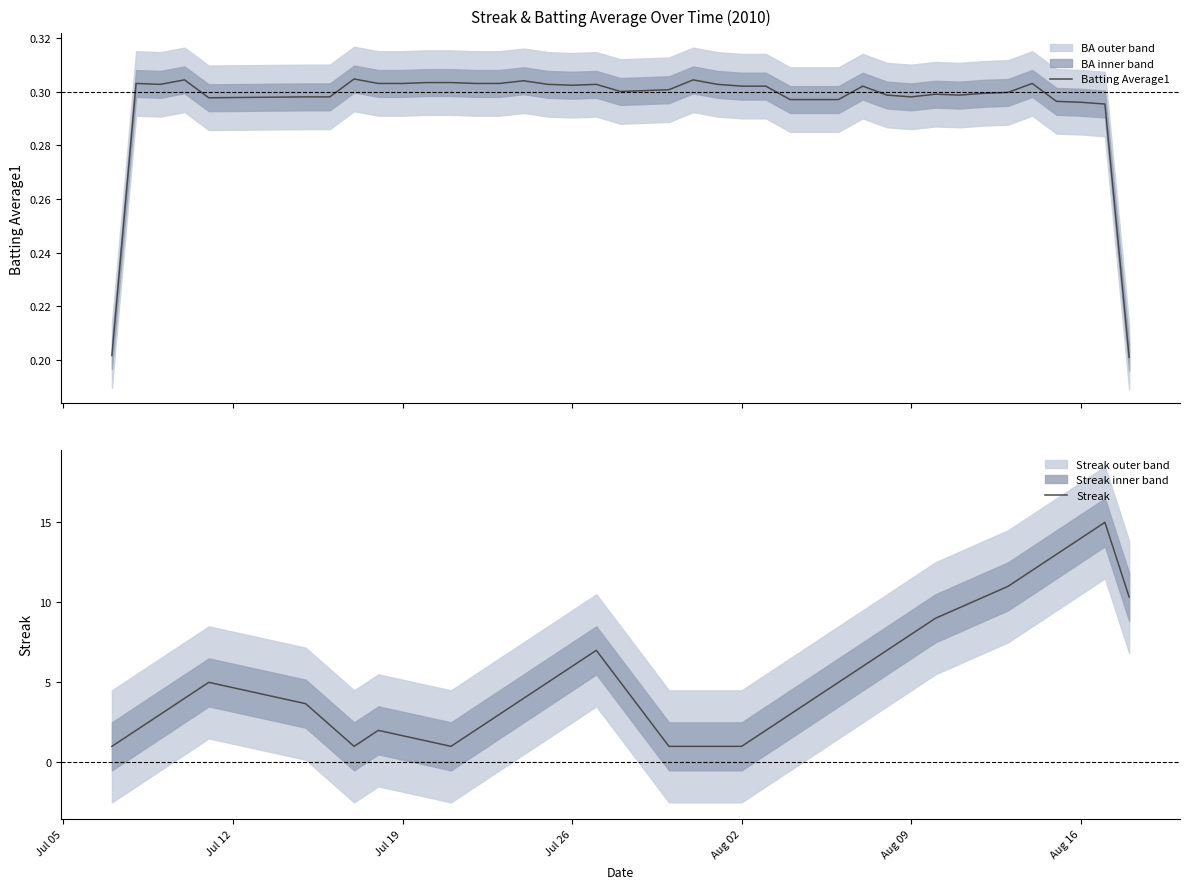

What is the maximum value for Streak?

15.0